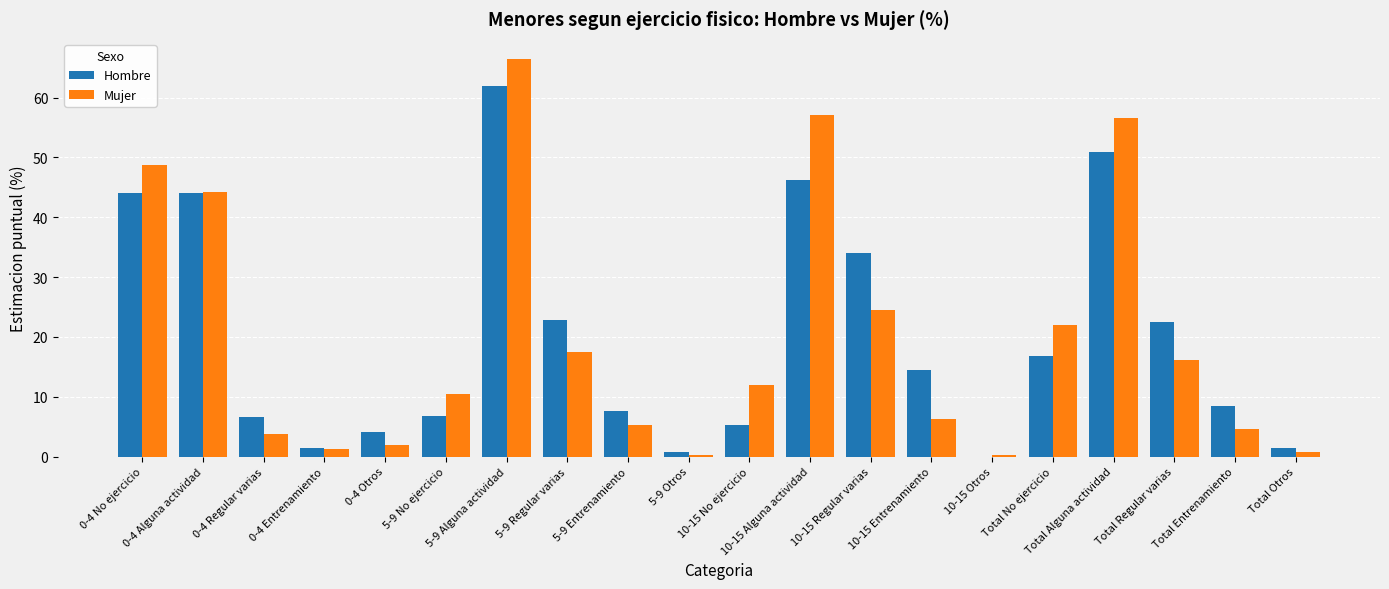

What is the sum of all Hombre values?

400.0